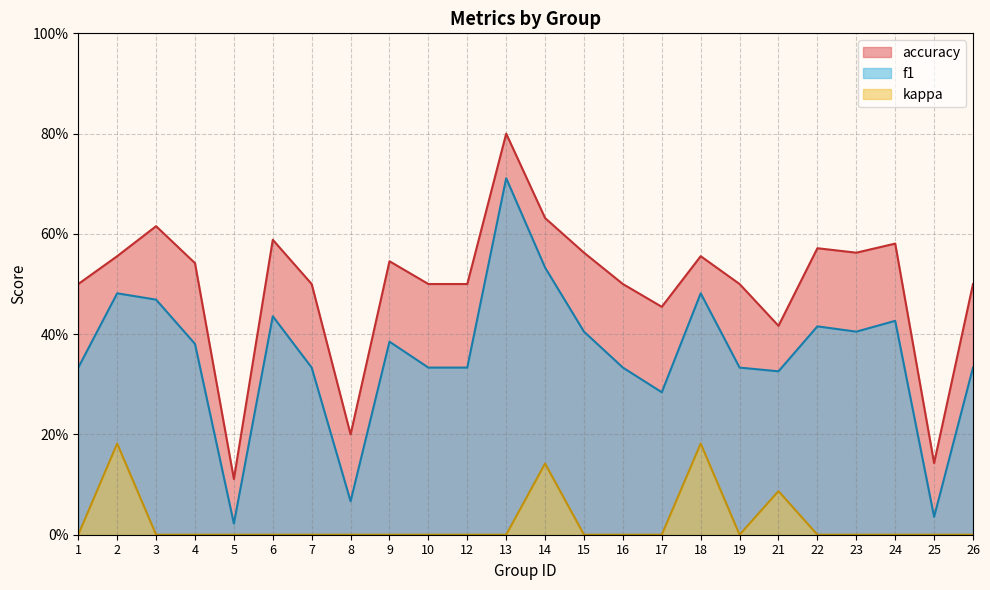

What are all the series names shown in the legend?

accuracy, f1, kappa